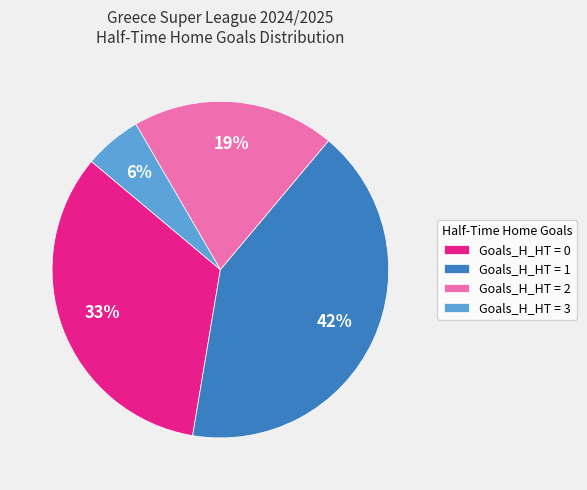

To the nearest percent, what portion does Goals_H_HT = 2 represent?

19%